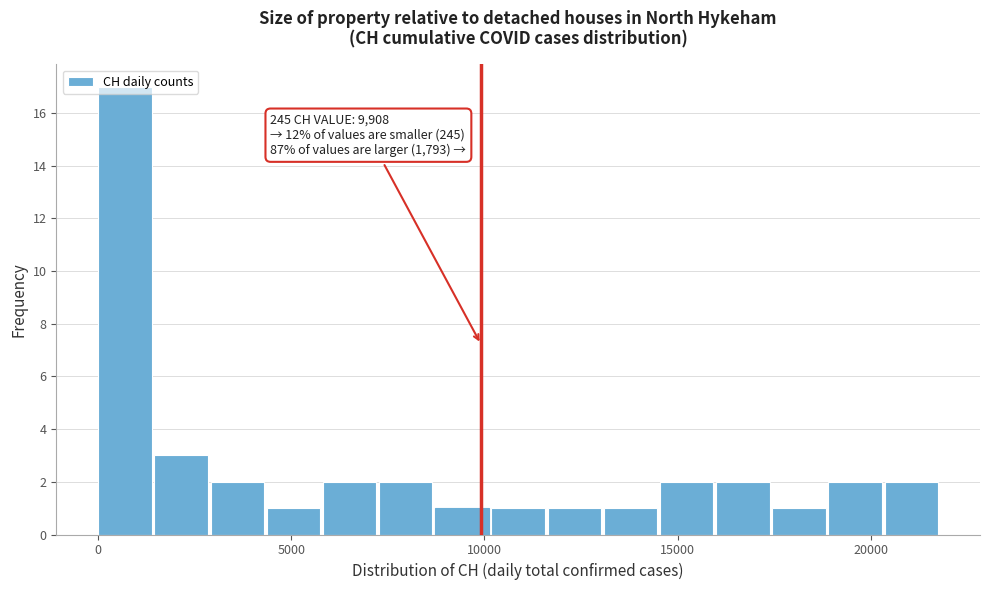

Read against the x-axis, roughly where is the centre of the tallest bar?

500